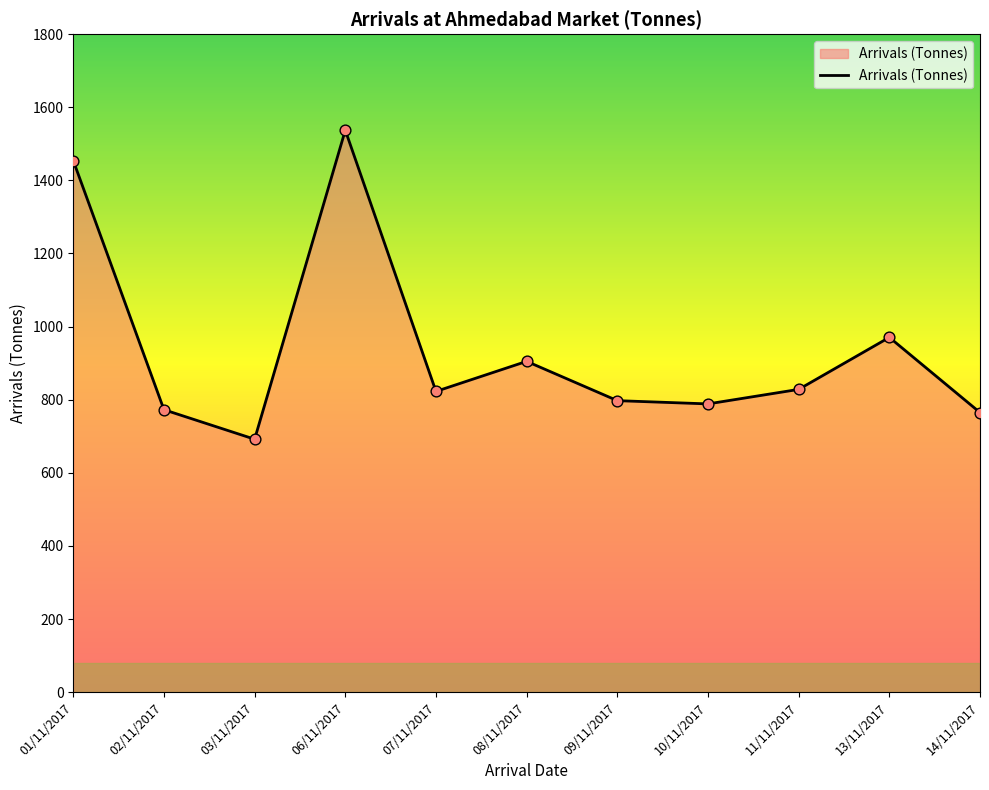

What is the change in value from 03/11/2017 to 09/11/2017?

+105.5